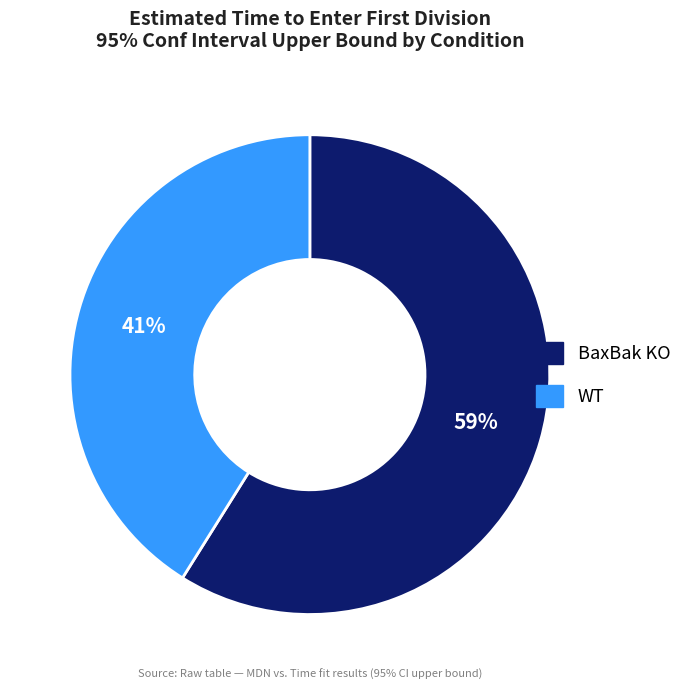

What percentage is the BaxBak KO slice, to the nearest percent?

59%